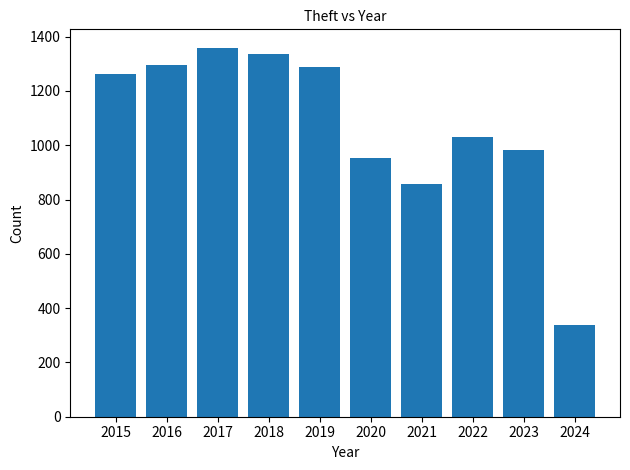

Is it true that the value at 2017 is 1359?

True